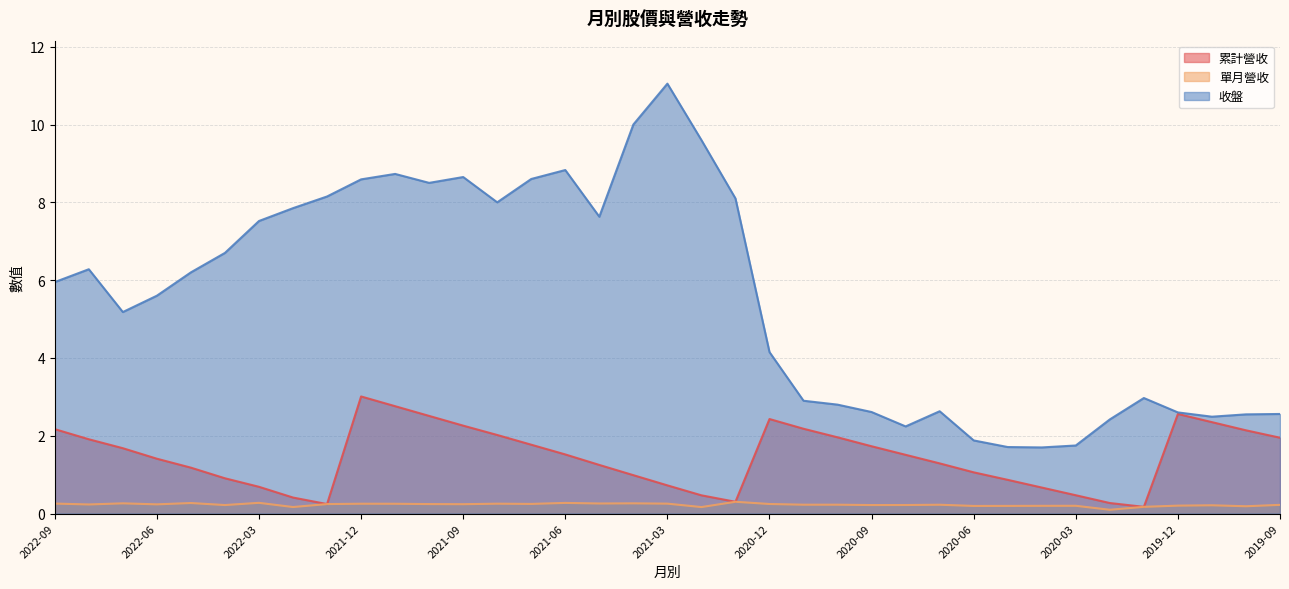

What is the label of the 8th point from the right?

2020-04